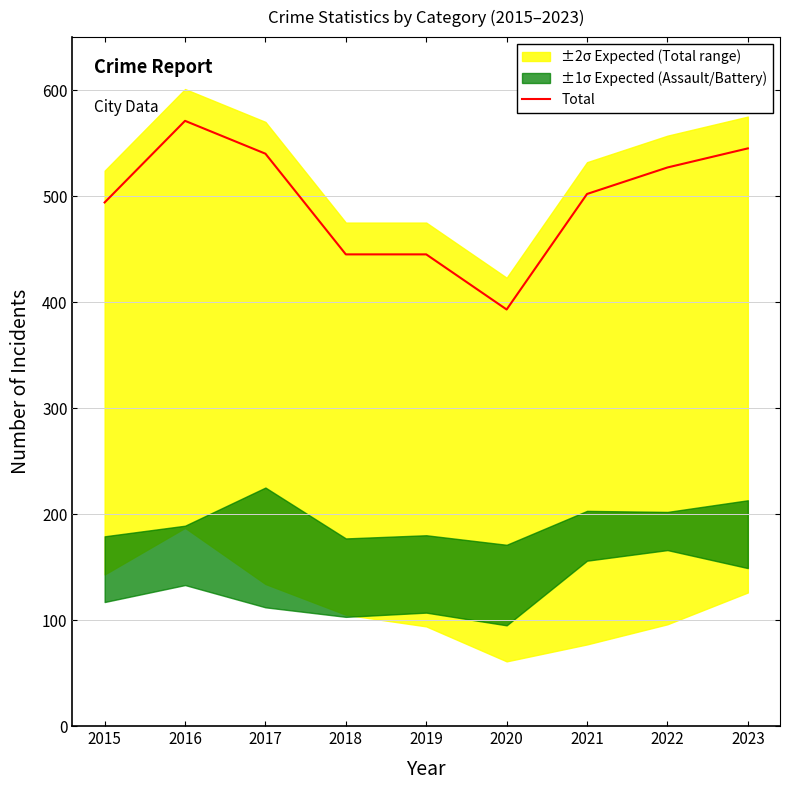

Count the number of values greater than 502.

4